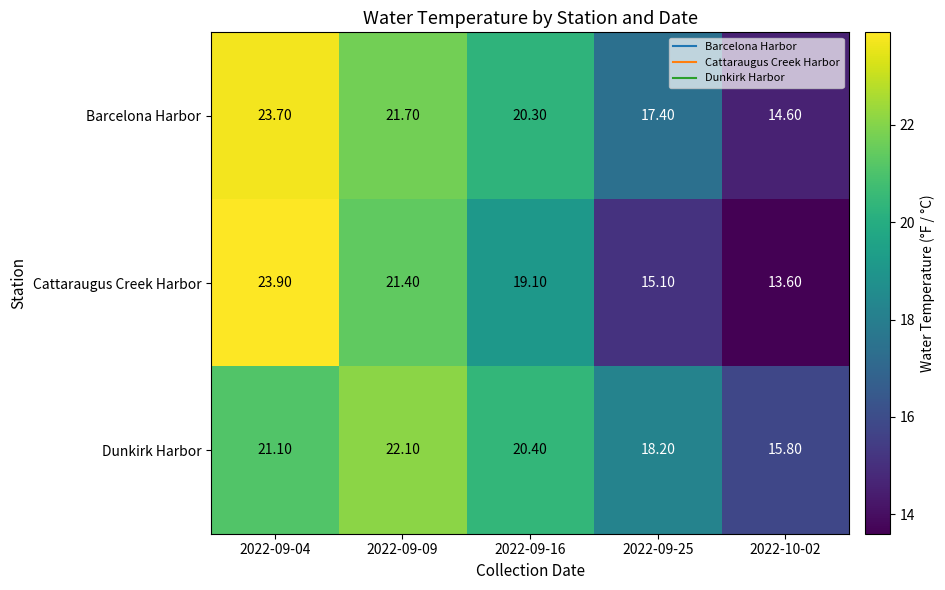

What is the difference between the maximum and second lowest values in the Cattaraugus Creek Harbor series?

8.8